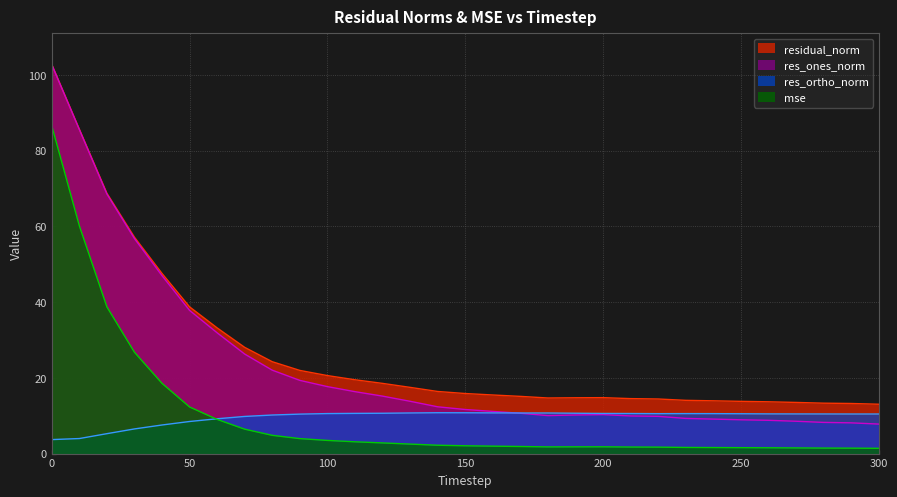

Does the chart have visible grid lines?

Yes